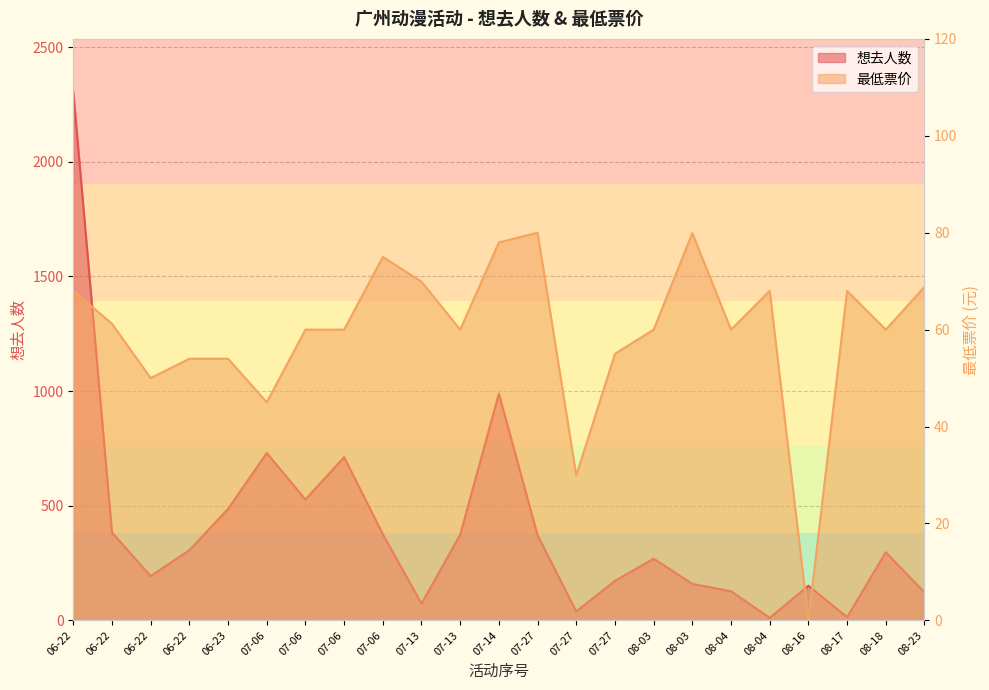

What is the label of the 21st point from the right?

06-22